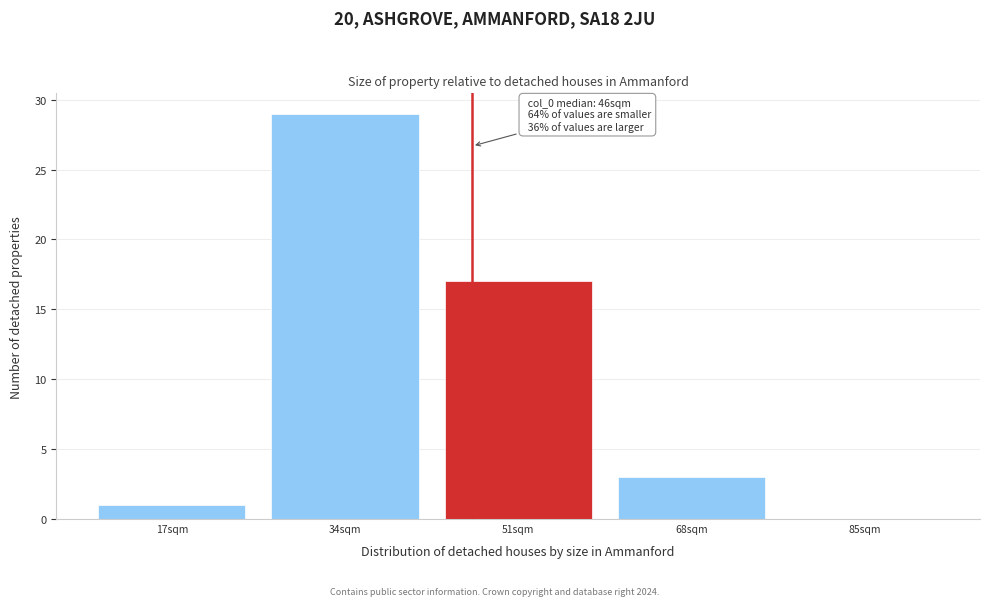

Reading left to right, what are all the values shown in this chart?

17sqm=1	34sqm=29	51sqm=17	68sqm=3	85sqm=0